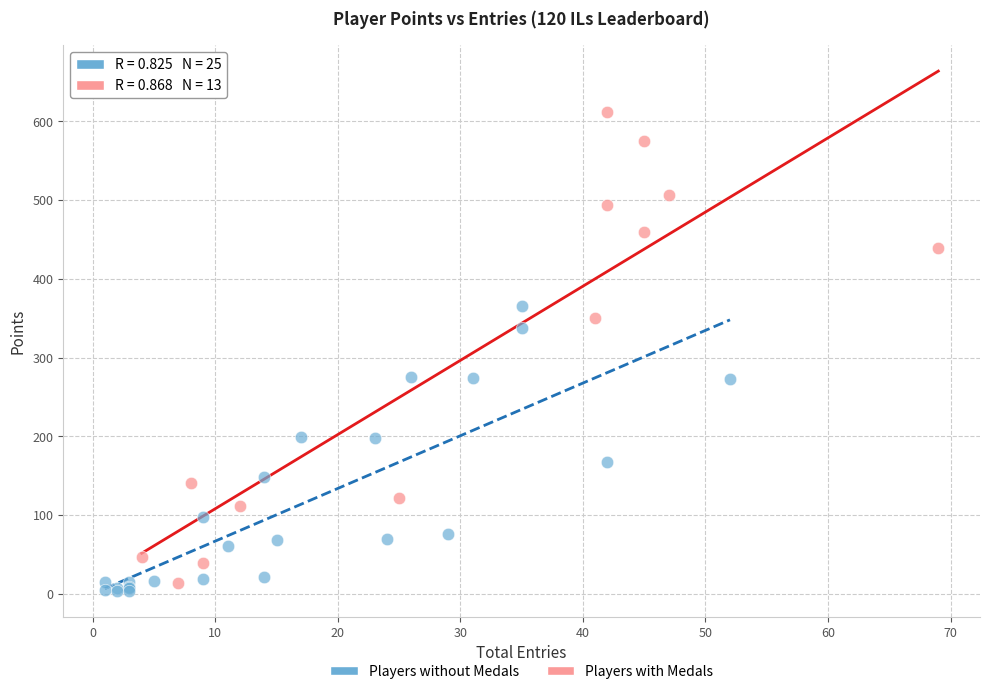

Which series has the widest spread of Y values?

Players with Medals